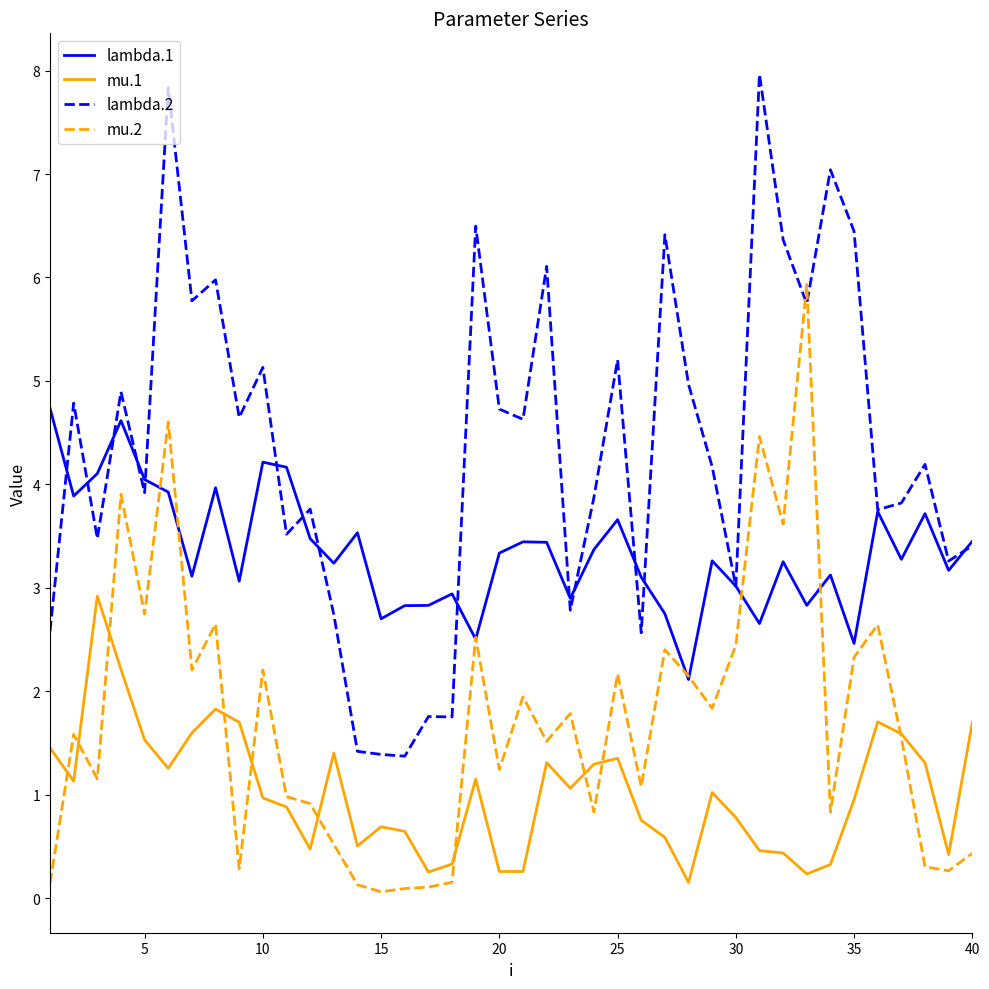

True or false: mu.1 and lambda.1 cross at least once.

False